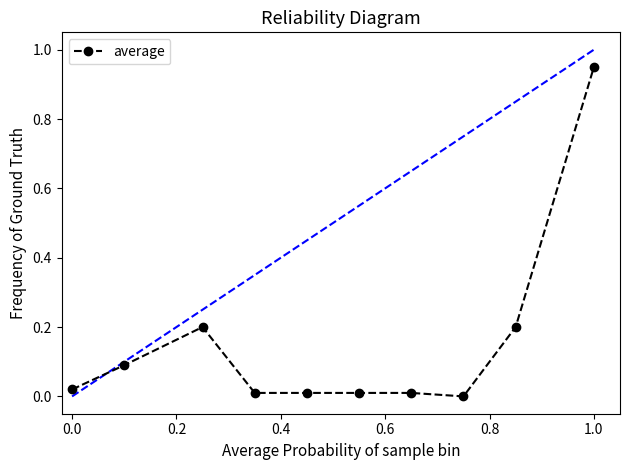

The average series shows 0.7 at 1.0. True or false?

False